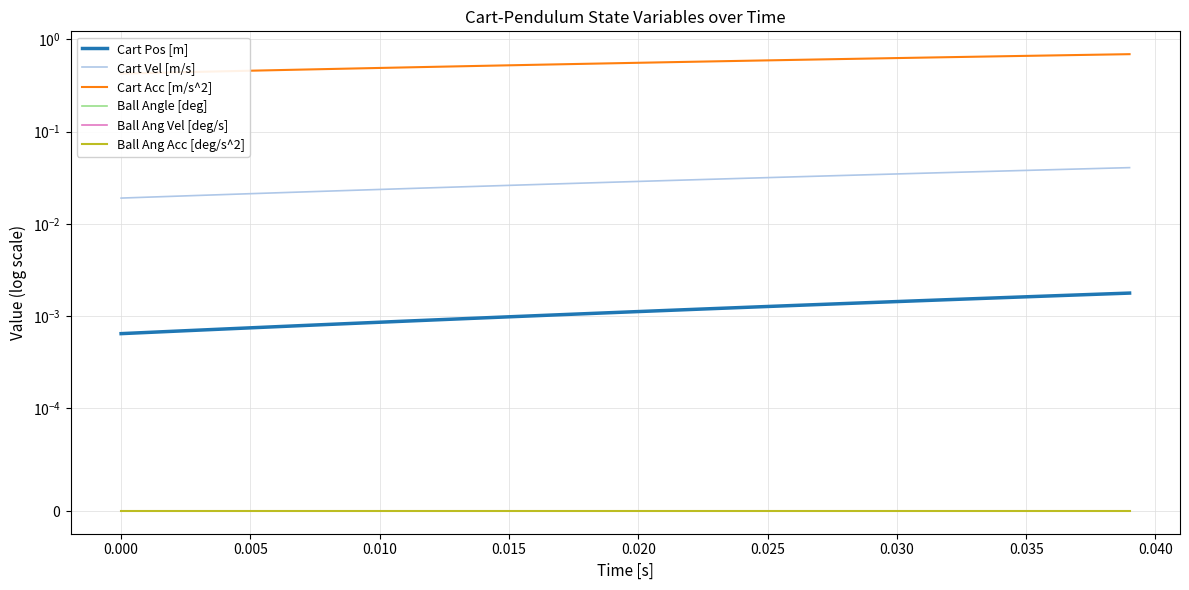

How many categories are shown in the chart?

40